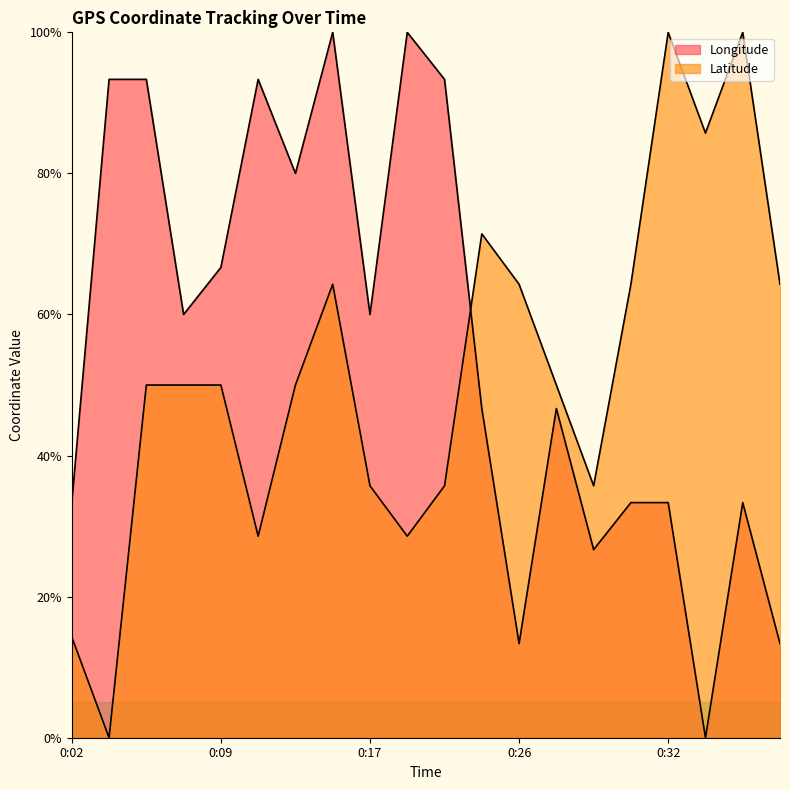

After their last crossing, which series has the higher values: Latitude or Longitude?

Latitude